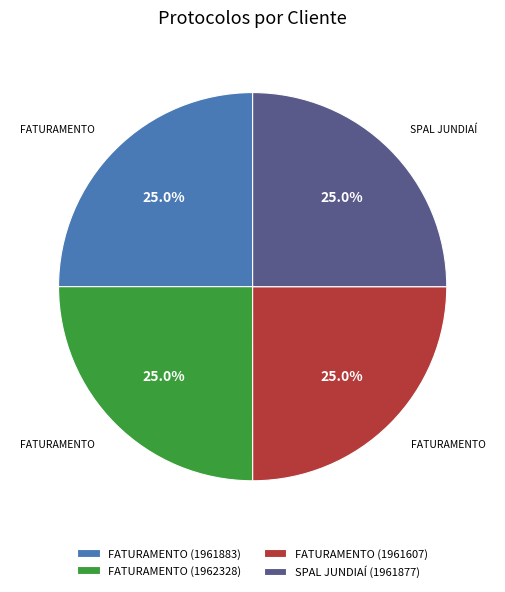

Combined, what portion of the pie is FATURAMENTO (1962328) and FATURAMENTO (1961883)?

50.0%